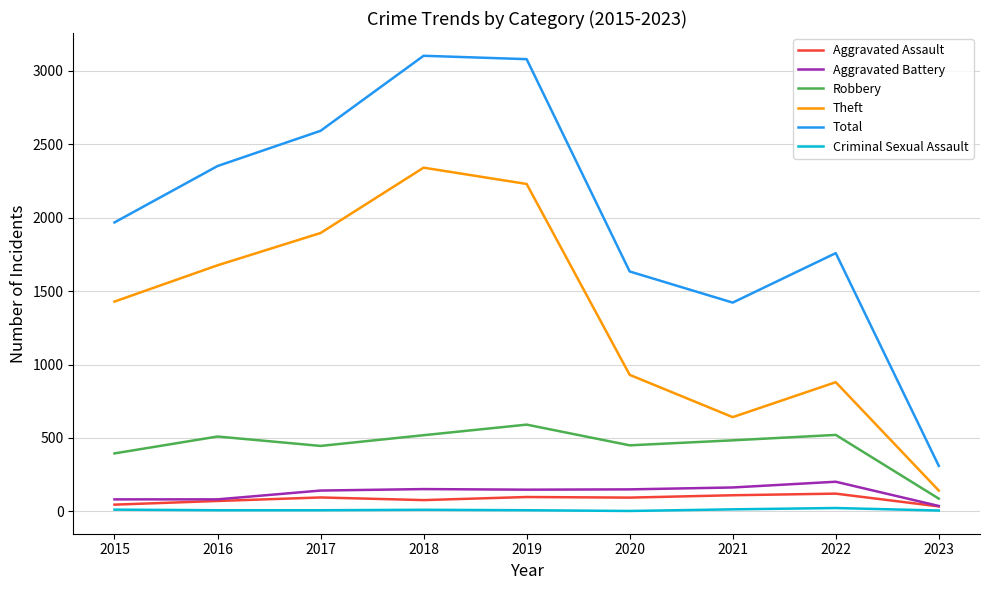

What is the difference between the maximum and second lowest values in the Total series?

1681